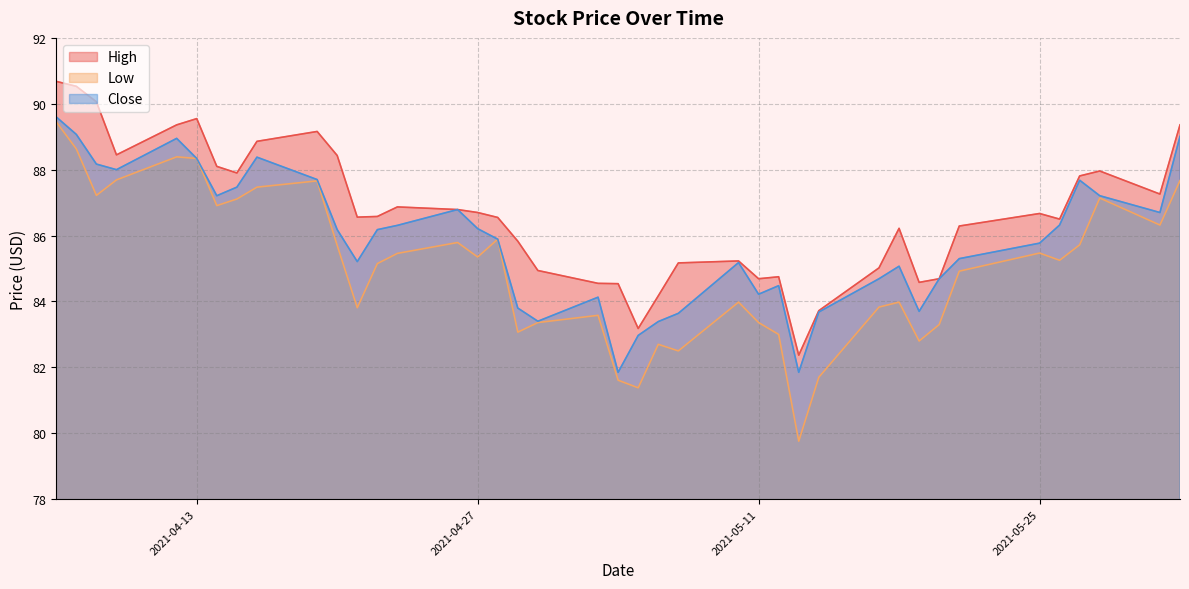

The value of Close at 2021-05-20 is 19.7. True or false?

False